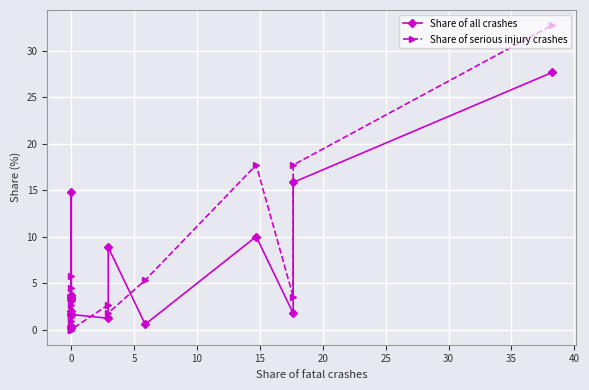

Which series has the largest range (max minus min)?

Share of serious injury crashes